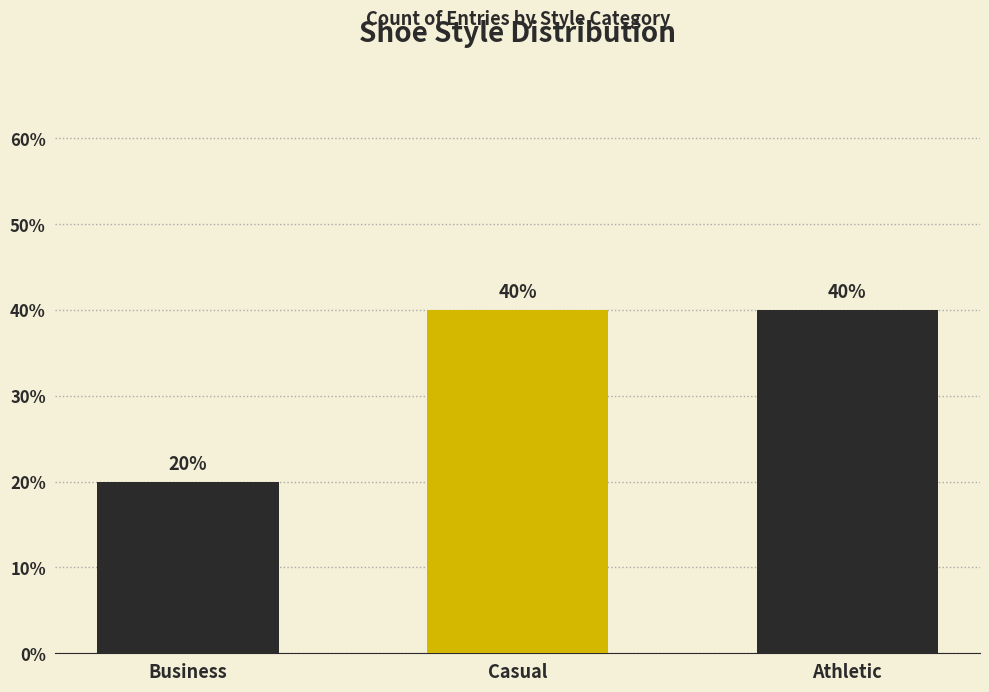

How many bars are there in total?

3